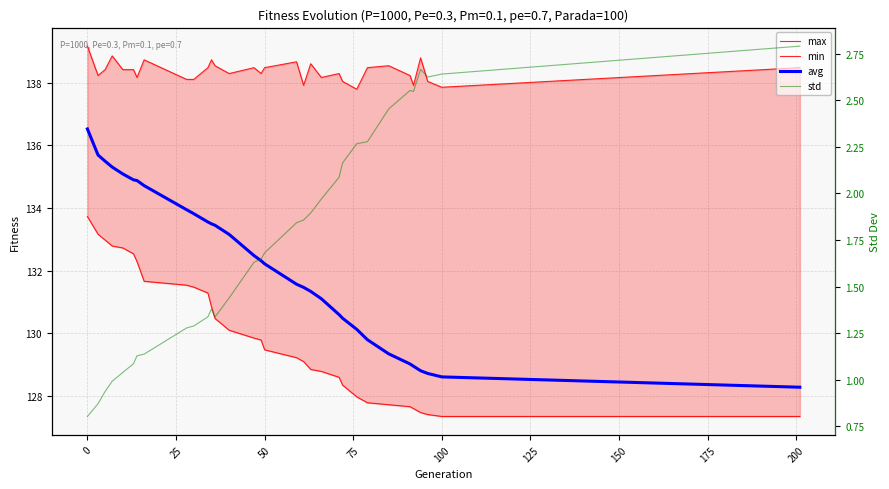

Does the chart have visible grid lines?

Yes